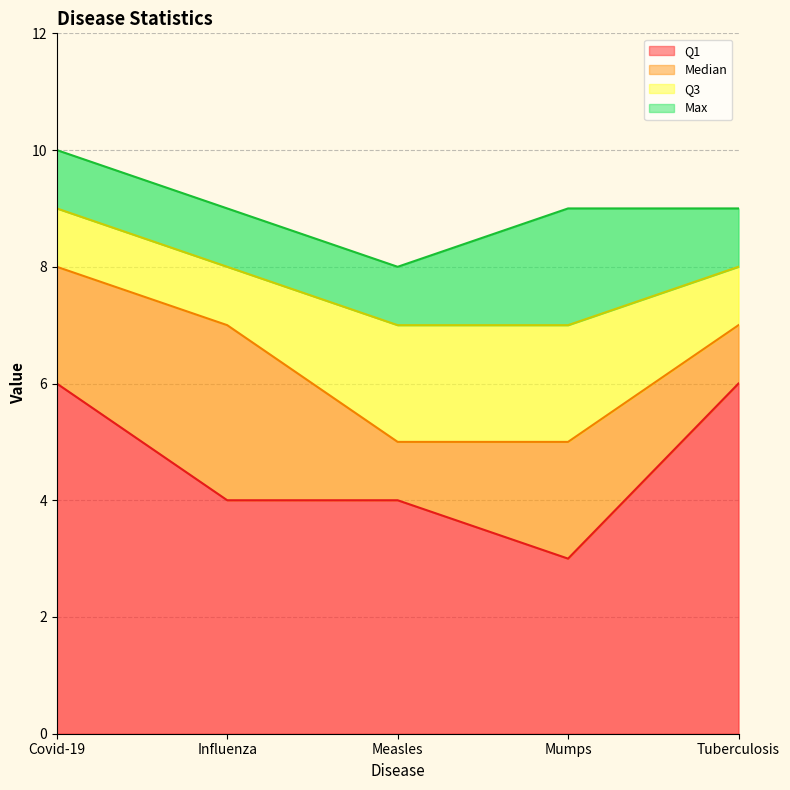

True or false: Max and Q1 cross at least once.

False